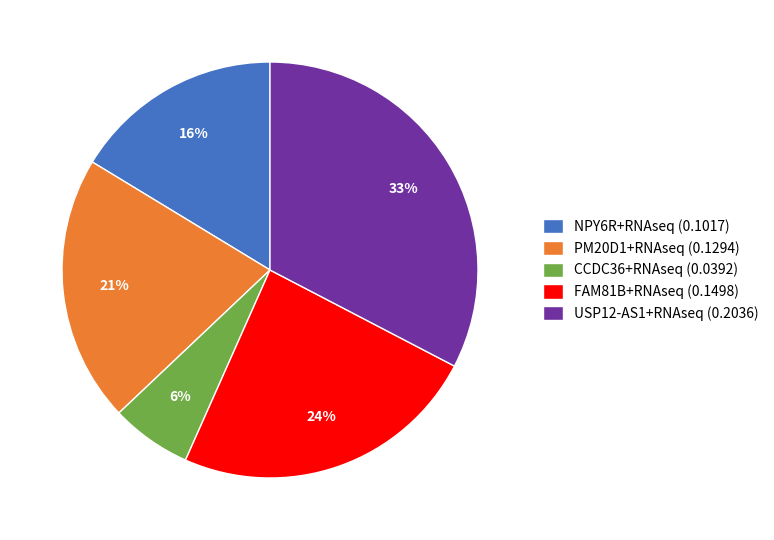

How many slices are in this pie chart?

5